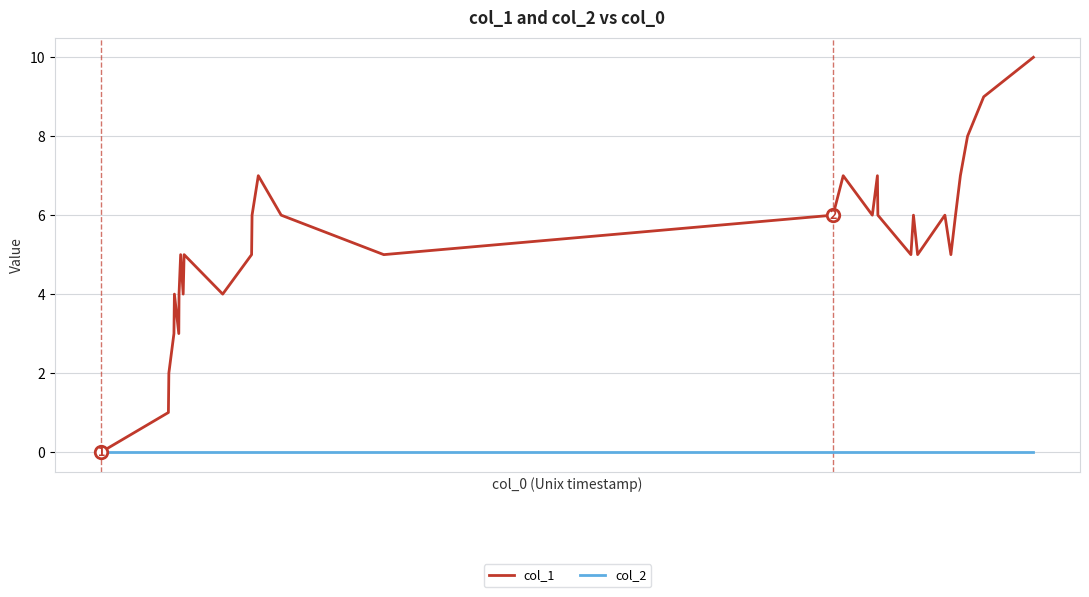

Reading left to right, what are all the values shown in this chart?

col_1: 0	1	2	3	4	3	4	5	4	5	4	5	6	7	6	5	6	7	6	7	6	5	6	5	6	5	6	7	8	9	10
col_2: 0	0	0	0	0	0	0	0	0	0	0	0	0	0	0	0	0	0	0	0	0	0	0	0	0	0	0	0	0	0	0